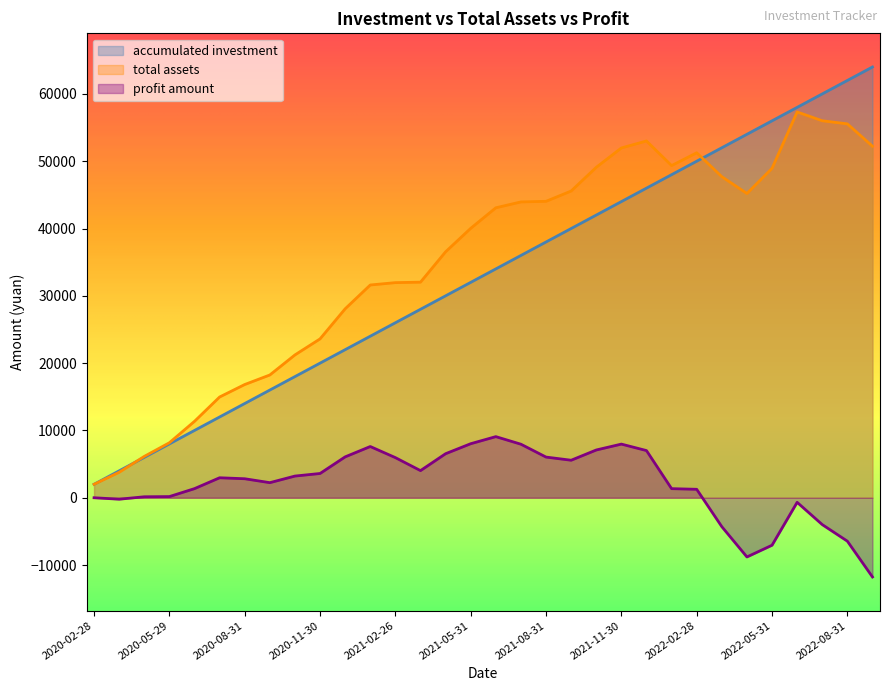

List the labels in order of total assets value, largest first.

2022-06-30, 2022-07-29, 2022-08-31, 2021-12-31, 2022-09-30, 2021-11-30, 2022-02-28, 2022-01-28, 2021-10-29, 2022-05-31, 2022-03-31, 2021-09-30, 2022-04-29, 2021-08-31, 2021-07-30, 2021-06-30, 2021-05-31, 2021-04-30, 2021-03-31, 2021-02-26, 2021-01-29, 2020-12-31, 2020-11-30, 2020-10-30, 2020-09-30, 2020-08-31, 2020-07-31, 2020-06-30, 2020-05-29, 2020-04-30, 2020-03-31, 2020-02-28